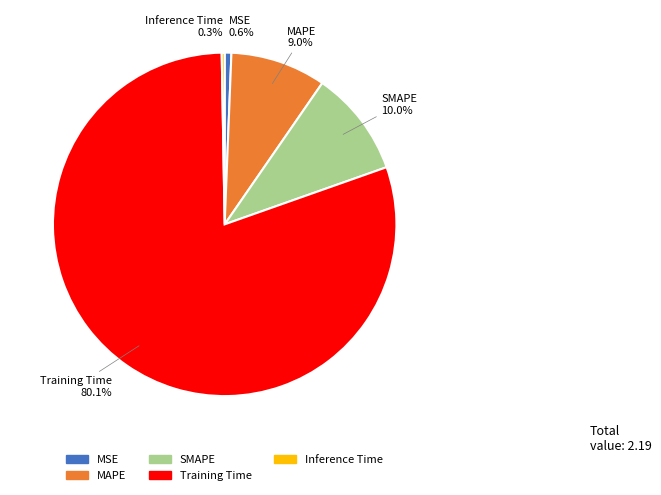

Between SMAPE and Training Time, which is larger?

Training Time